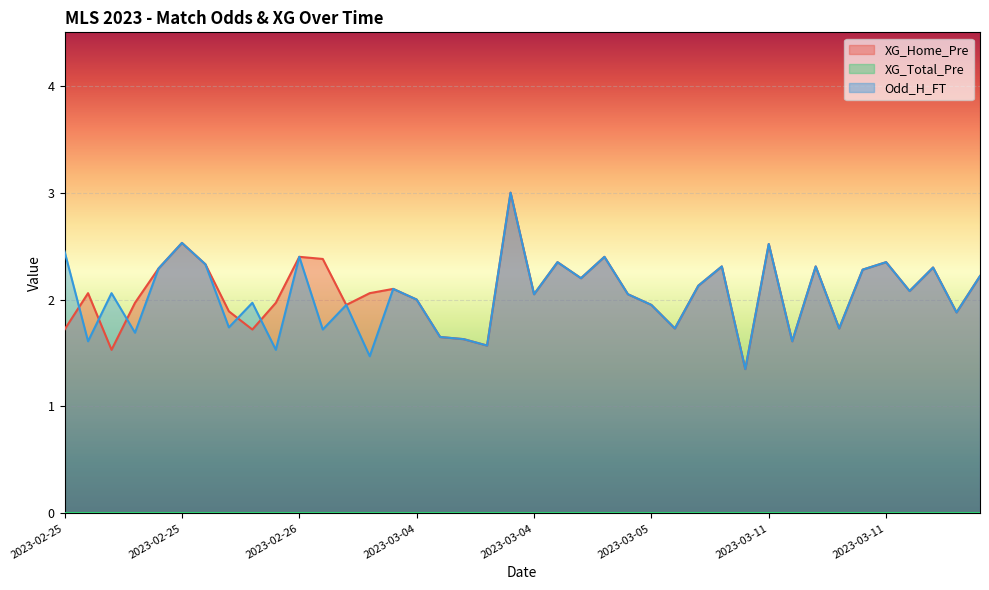

Where does the Odd_H_FT series first go above 2?

2023-02-25